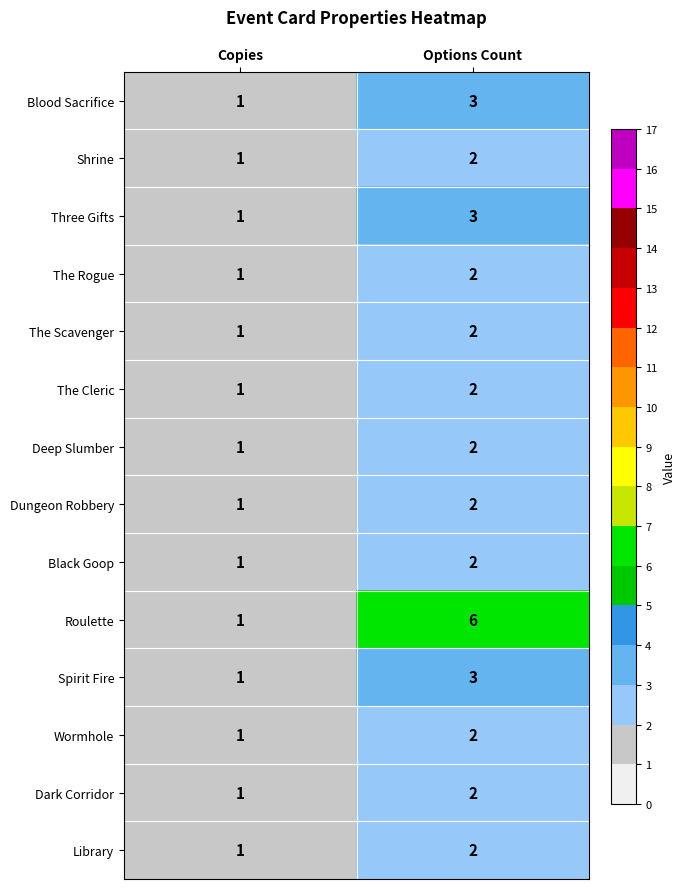

What is the total value across all series at Options Count?

35